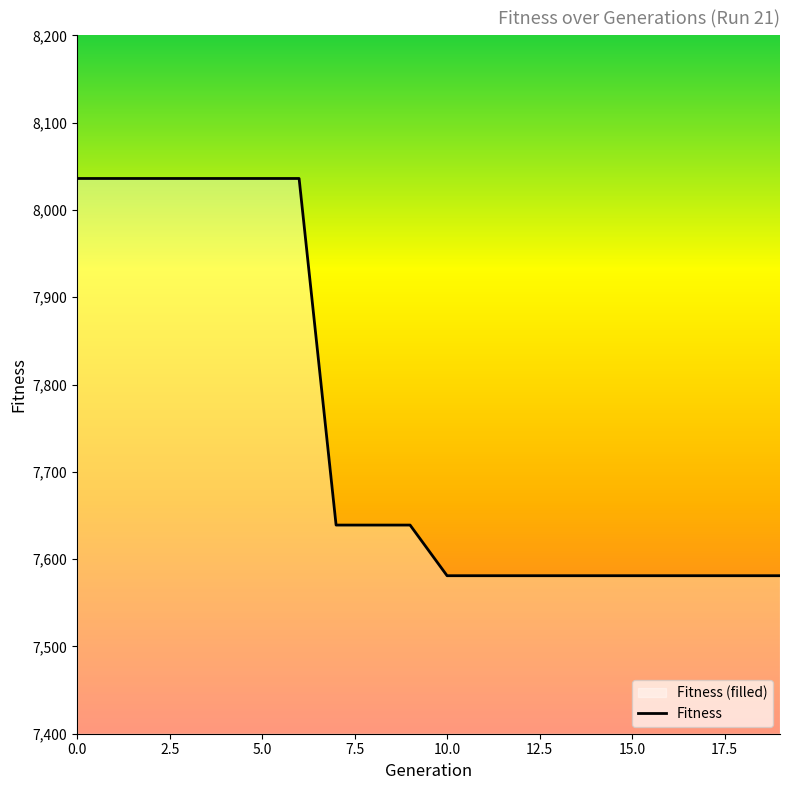

Does the chart have visible grid lines?

No